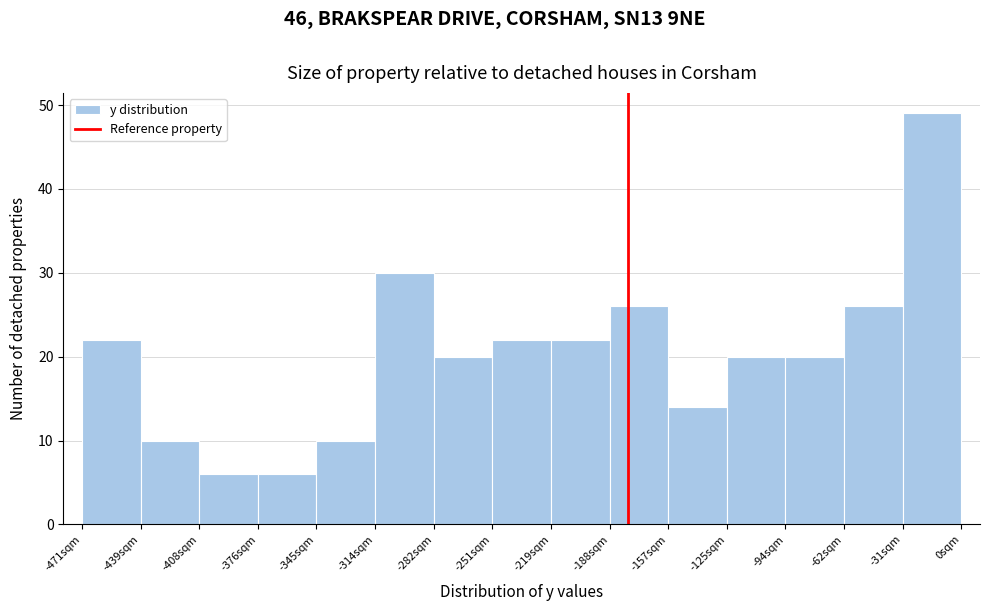

What is the height of the bar covering -125 to -95 on the x-axis? Neither the bar edges nor the heights are printed on the chart, so give them approximately, as read against the axes.

20